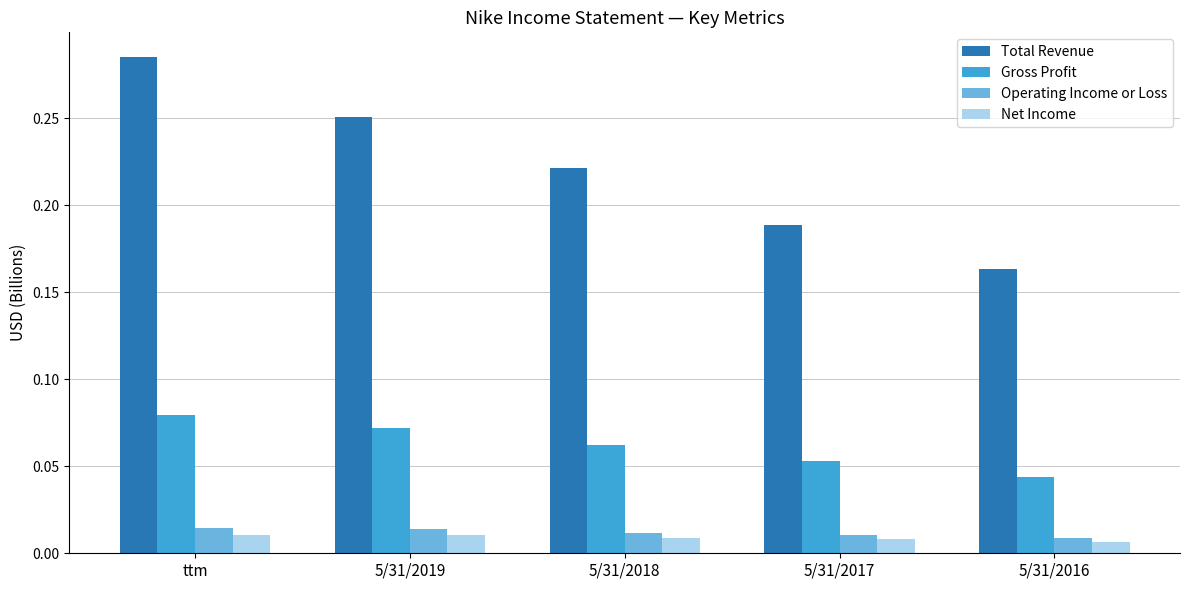

Rank the categories by Gross Profit value from lowest to highest.

5/31/2016, 5/31/2017, 5/31/2018, 5/31/2019, ttm